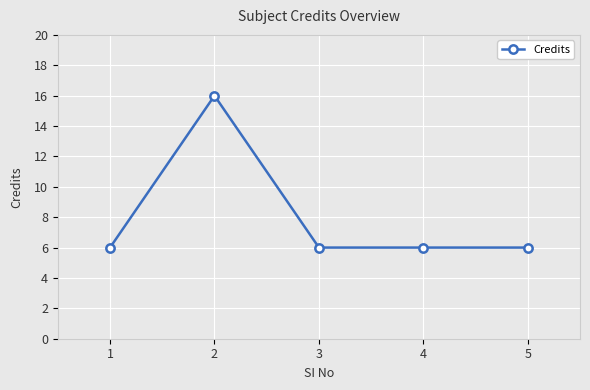

Is this an area chart (filled region under the line)?

No